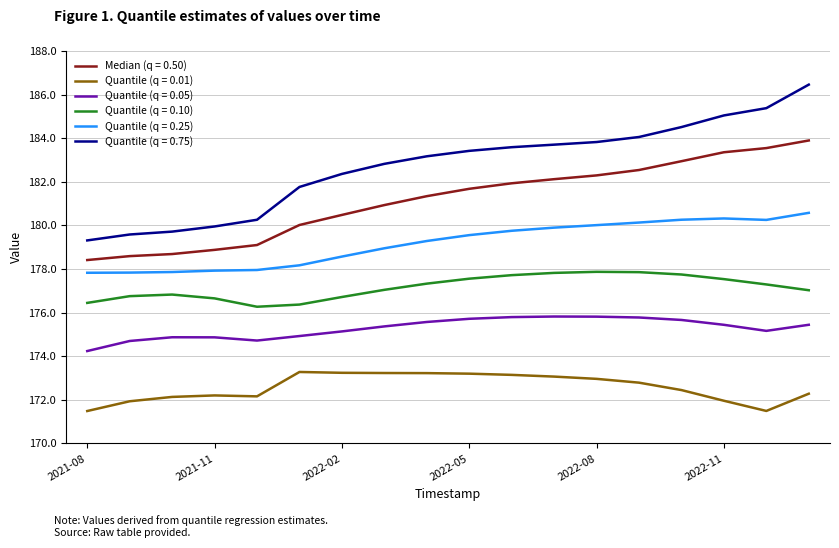

What is the maximum value shown in the chart?

186.5